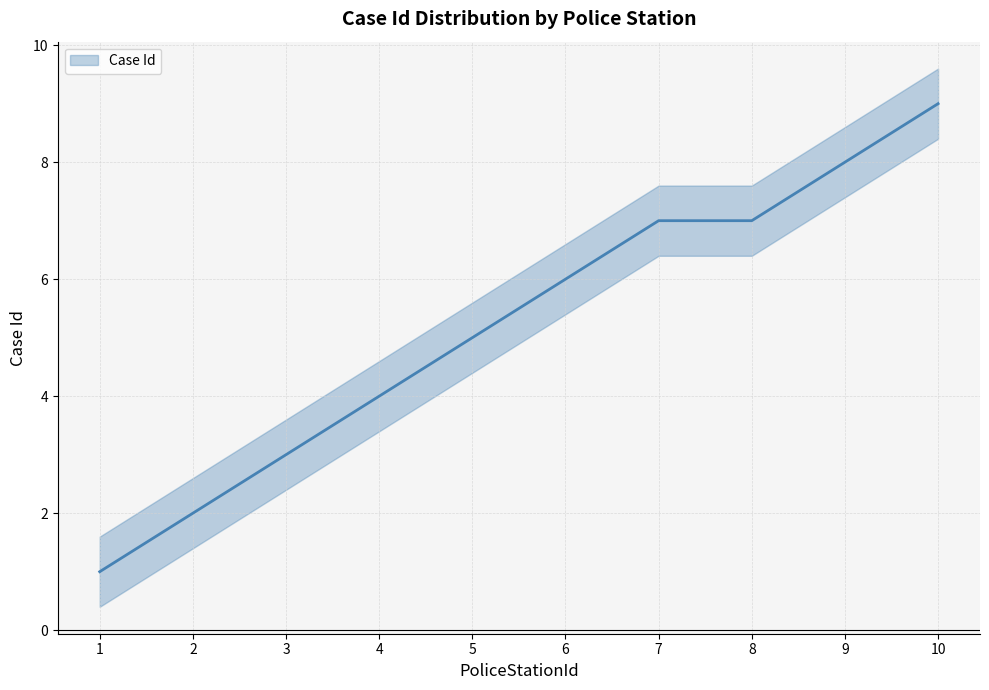

Which category has the highest value across all series?

10